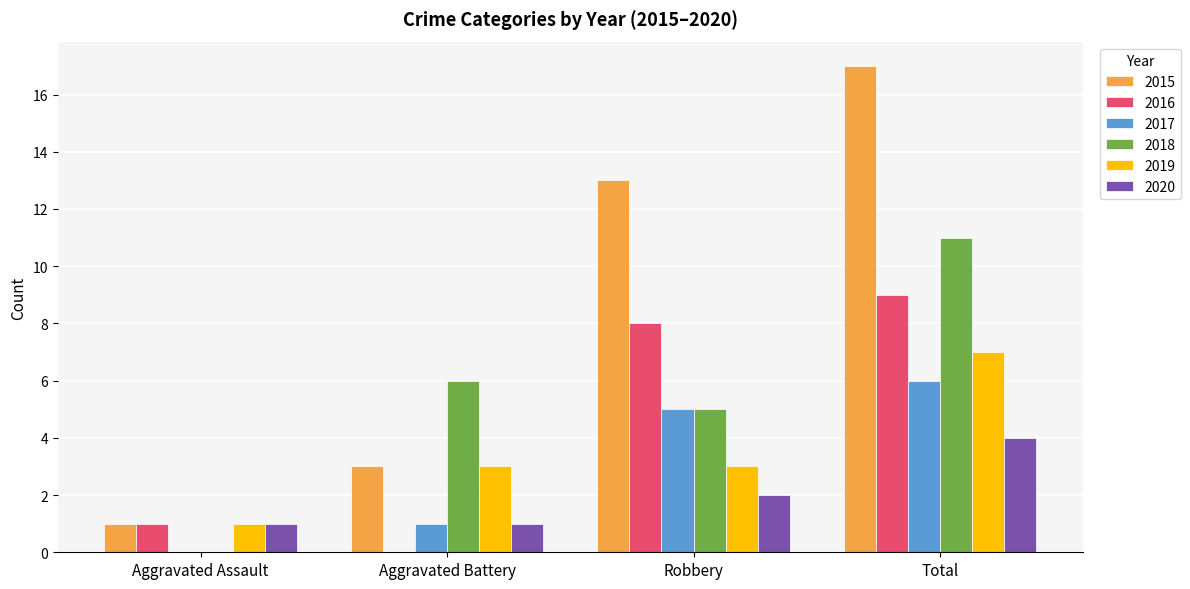

At which category is the sum across all series the highest?

Total